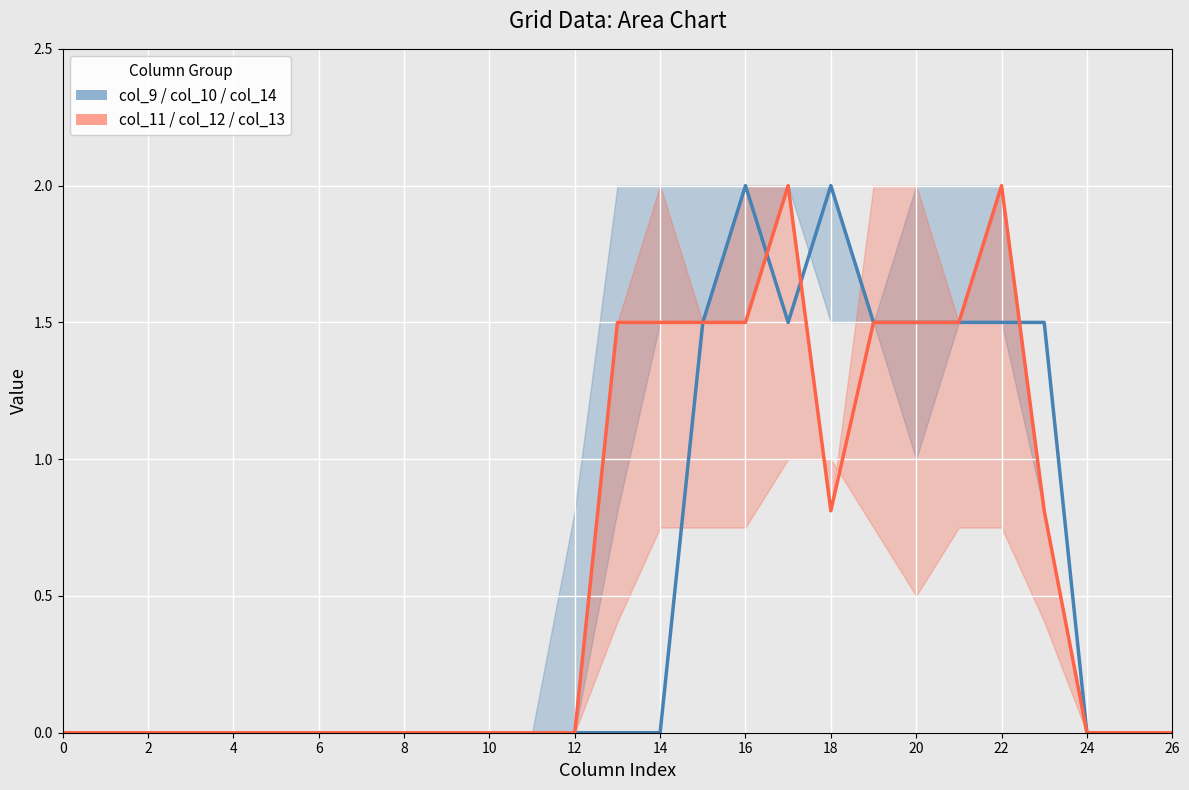

Reading right to left, list all the values displayed in this chart.

col_10 (center blue): 0.0	0.0	0.0	1.5	1.5	1.5	1.5	1.5	2.0	1.5	2.0	1.5	0.0	0.0	0.0	0.0	0.0	0.0	0.0	0.0	0.0	0.0	0.0	0.0	0.0	0.0	0.0
col_12 (center red): 0.0	0.0	0.0	0.8	2.0	1.5	1.5	1.5	0.8	2.0	1.5	1.5	1.5	1.5	0.0	0.0	0.0	0.0	0.0	0.0	0.0	0.0	0.0	0.0	0.0	0.0	0.0